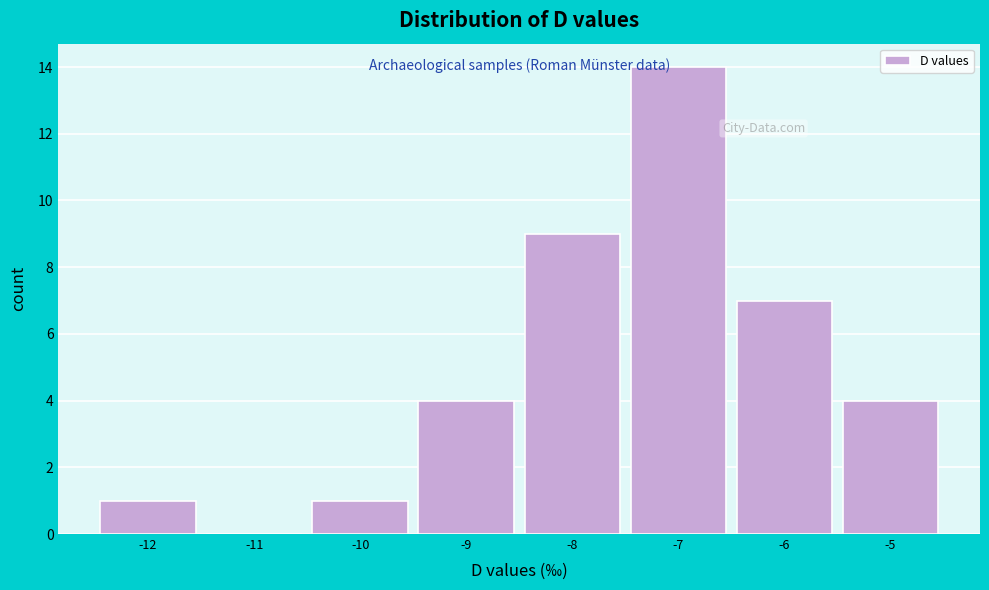

Reading left to right, list every bar in this chart as the range it spans on the x-axis followed by its height. The values are not printed on the chart, so give them approximately, as read against the axis.

-12.5 to -11.5: 1
-11.5 to -10.5: 0
-10.5 to -9.5: 1
-9.5 to -8.5: 4
-8.5 to -7.5: 9
-7.5 to -6.5: 14
-6.5 to -5.5: 7
-5.5 to -4.5: 4